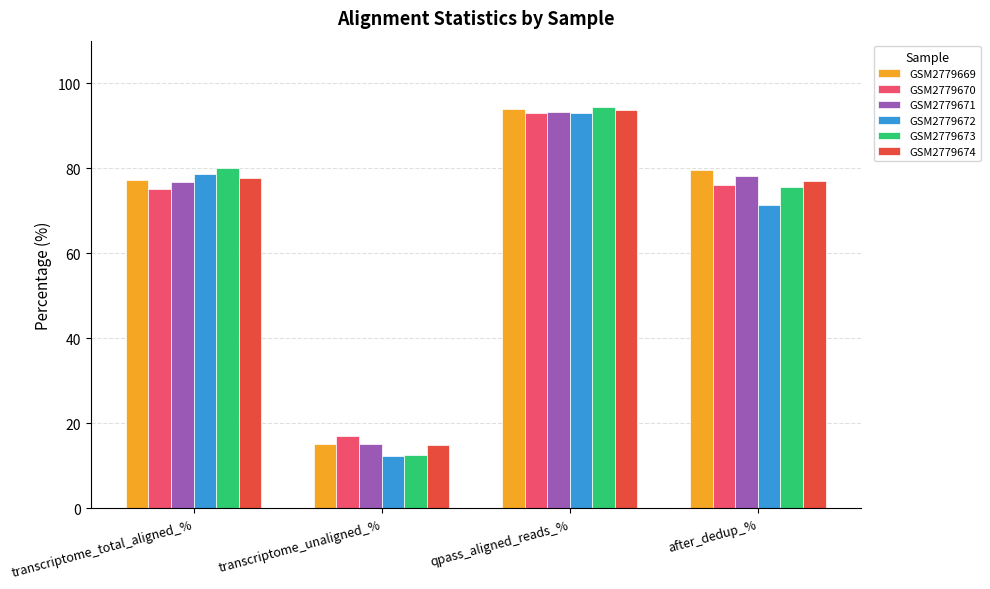

What is the value of the GSM2779669 bar at the 1st from the left?

77.2